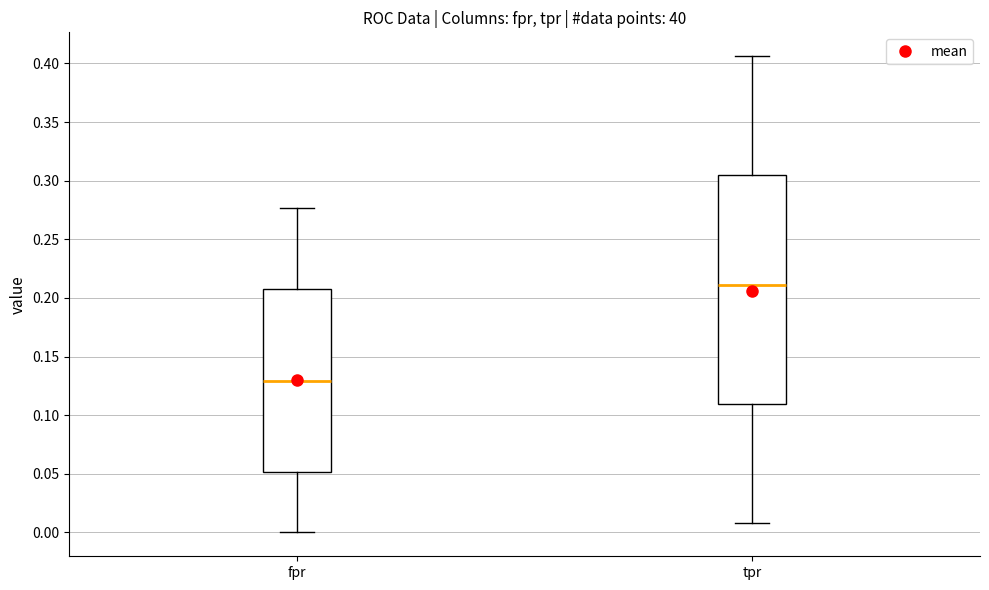

Reading left to right, transcribe this box plot: for each box, give where its median line is, the range the box spans, and where its two whiskers end, as read against the y-axis. The values are not printed on the chart, so give them approximately, as read against the axis.

fpr: median 0.130, box 0.050 to 0.210, whiskers 0.000 to 0.275
tpr: median 0.210, box 0.110 to 0.305, whiskers 0.010 to 0.405